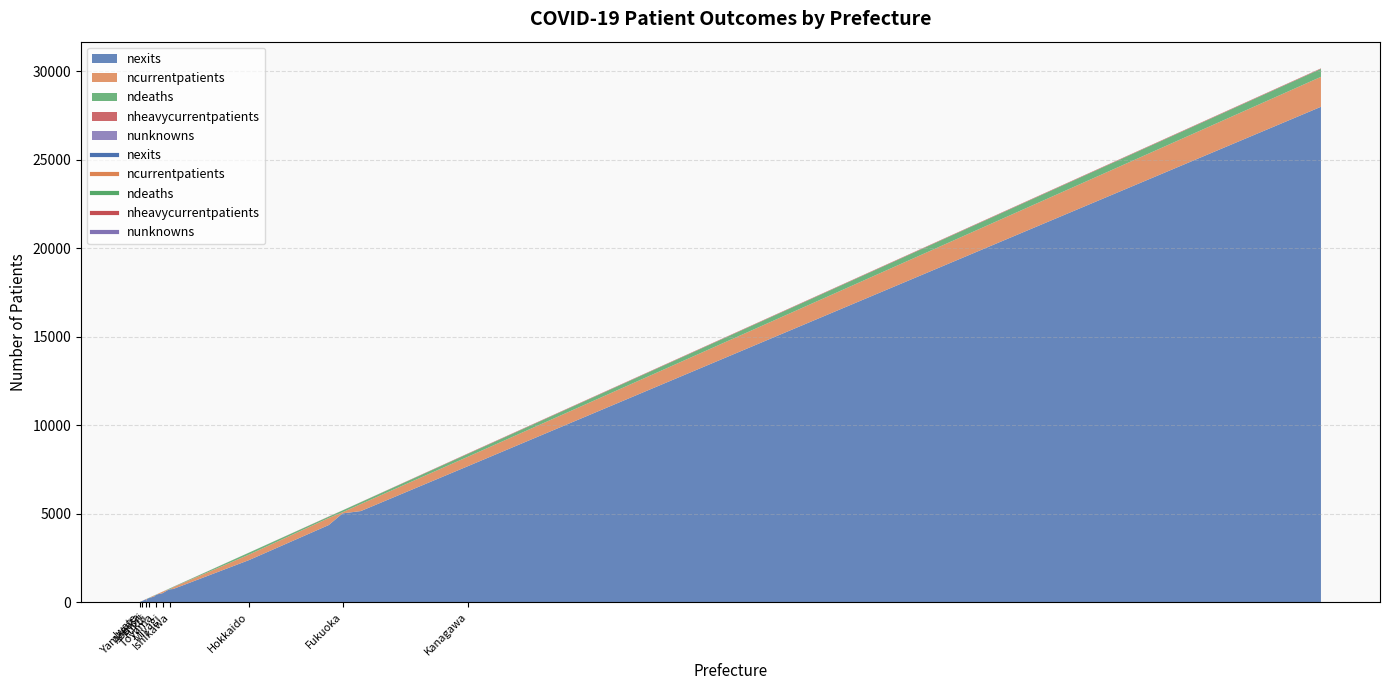

Does the chart display data point markers on the line(s)?

No